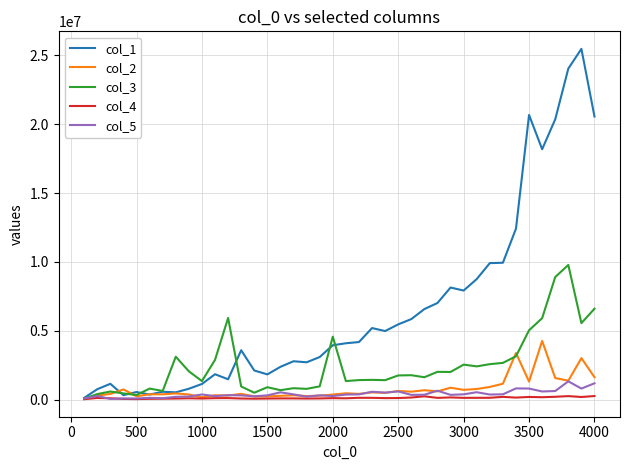

Which series has the largest total across all categories?

col_1